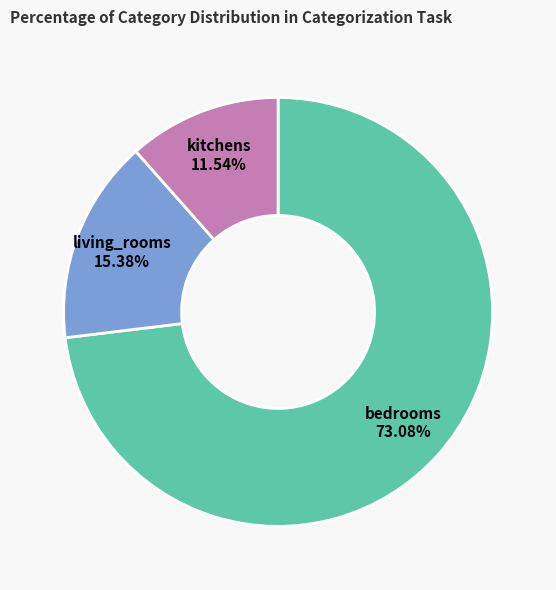

To the nearest percent, what is the difference between the largest and smallest slice percentages?

62%